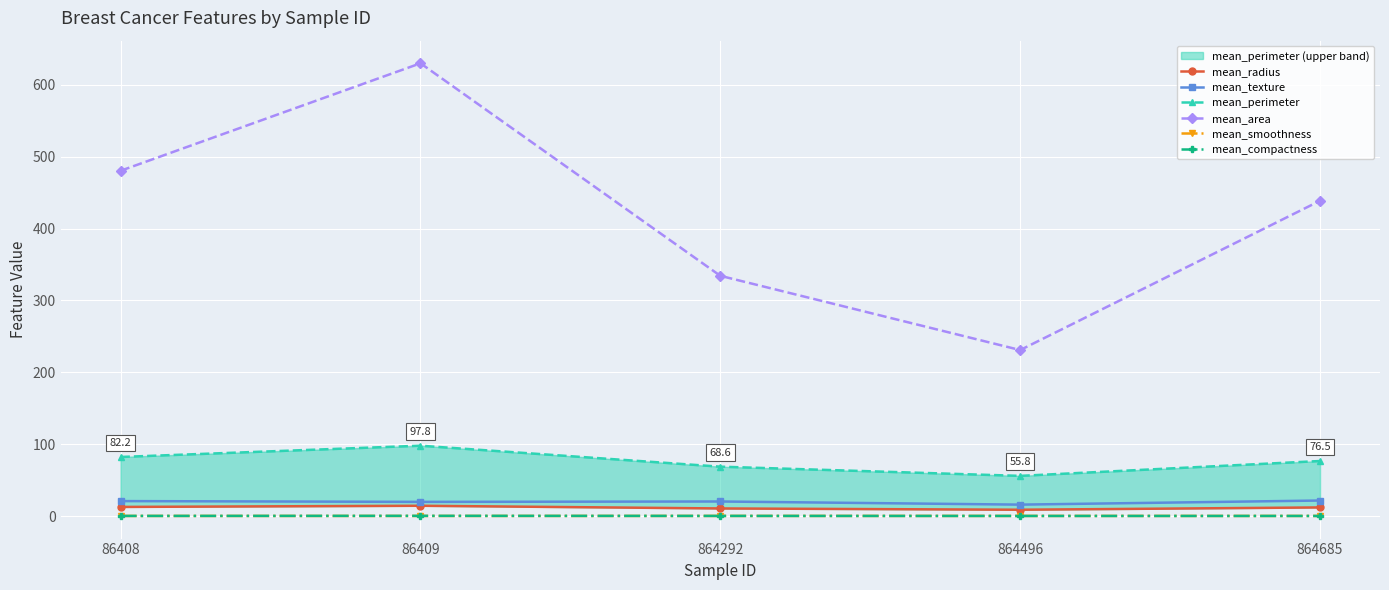

List the series in order of their peak value, lowest first.

mean_smoothness, mean_compactness, mean_radius, mean_texture, mean_perimeter, mean_area